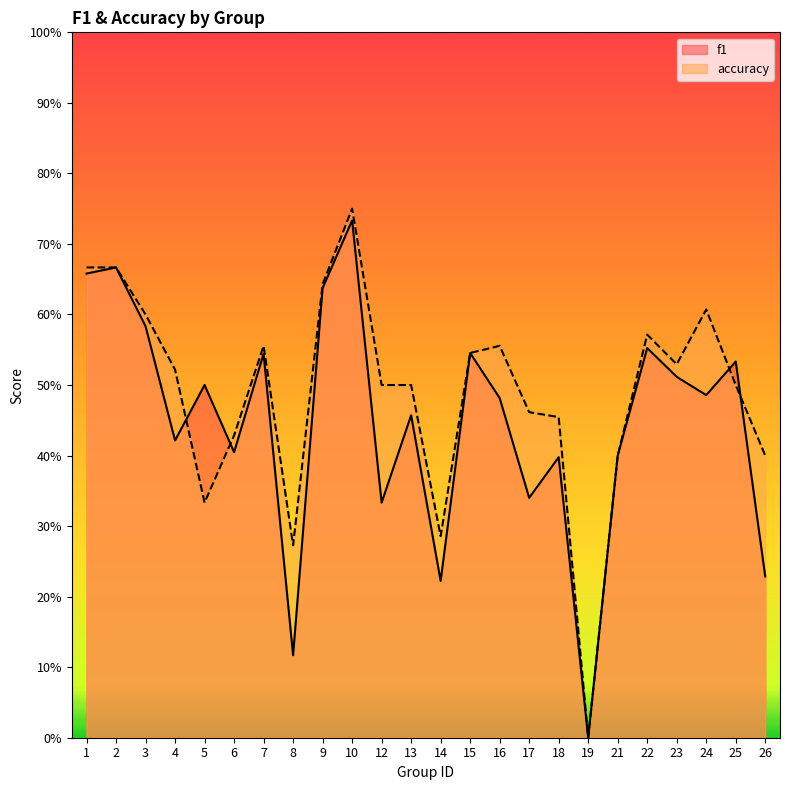

What is the average value of the f1 series?

0.4